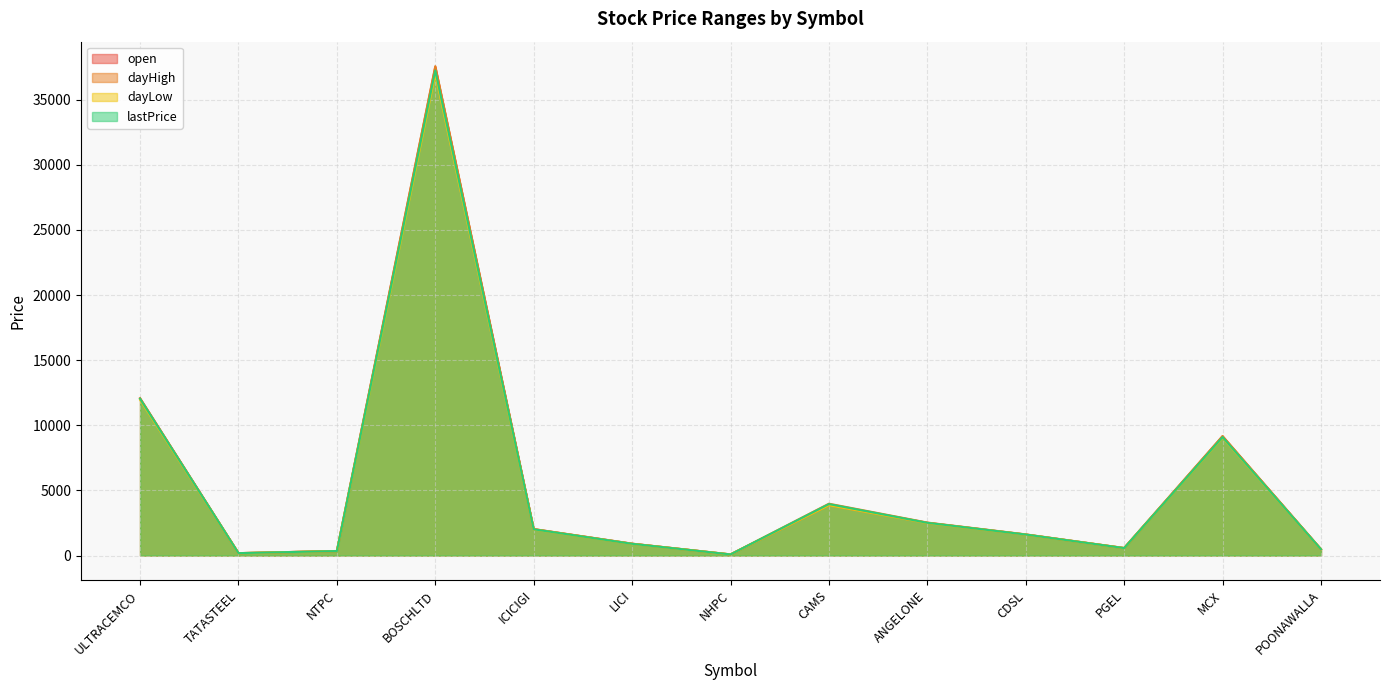

Between NTPC and ICICIGI, which series saw the biggest shift?

dayHigh